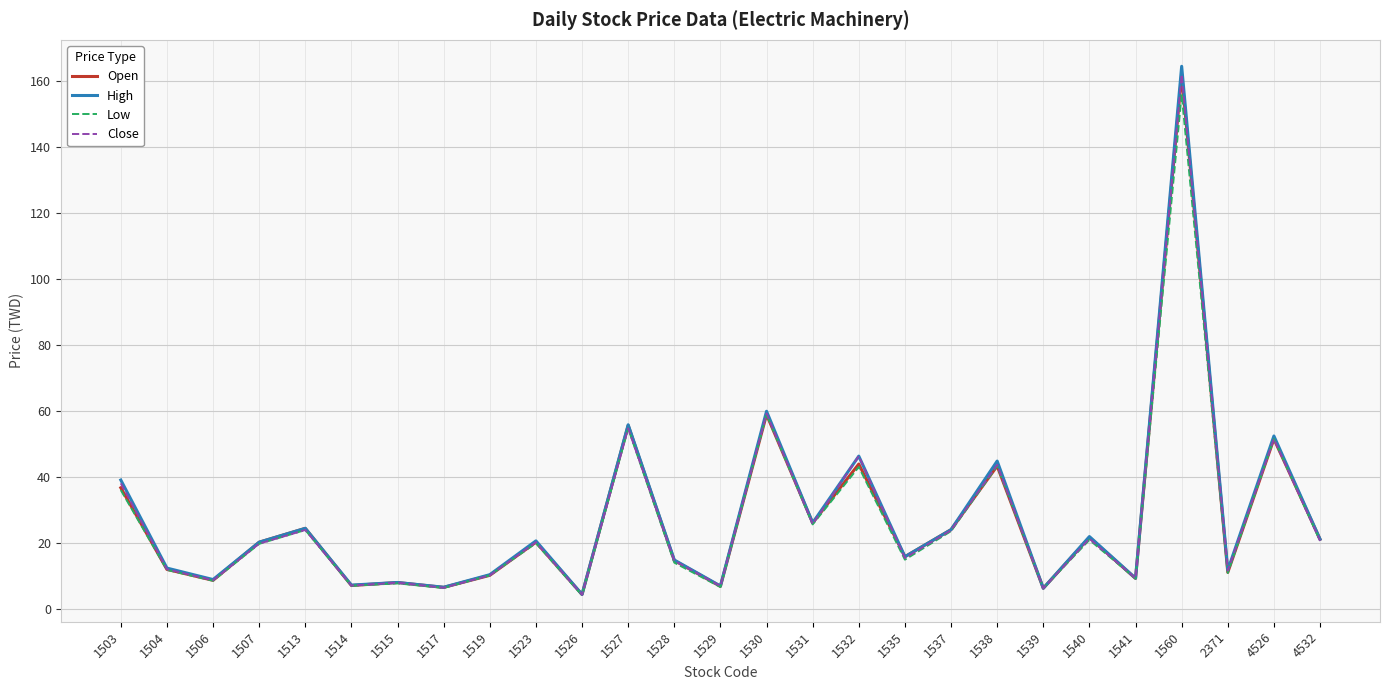

Read the High value at 1507.

20.2